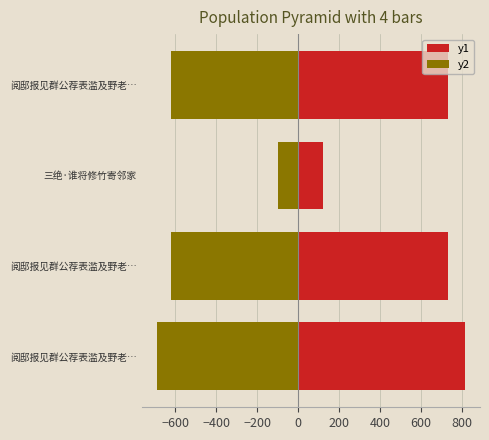

How many values in the y2 series exceed -622?

1